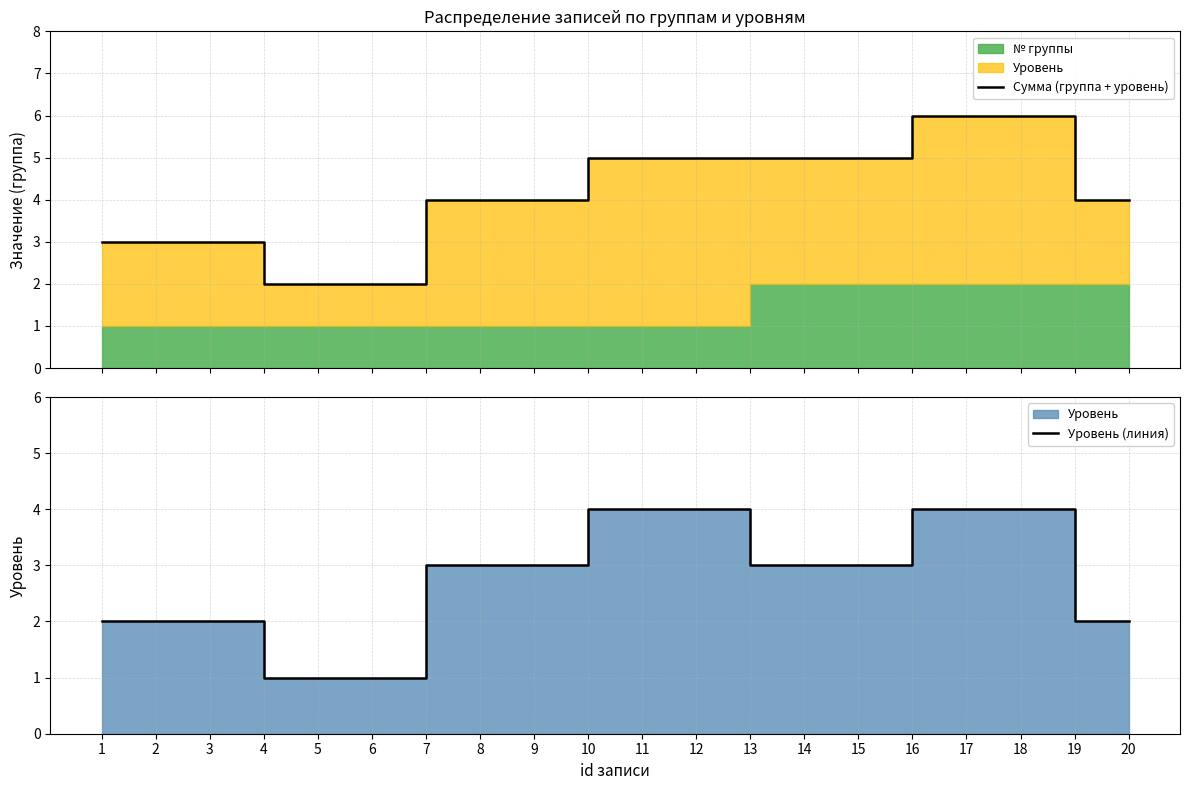

True or false: Сумма (группа + уровень) and Уровень (линия) cross at least once.

False